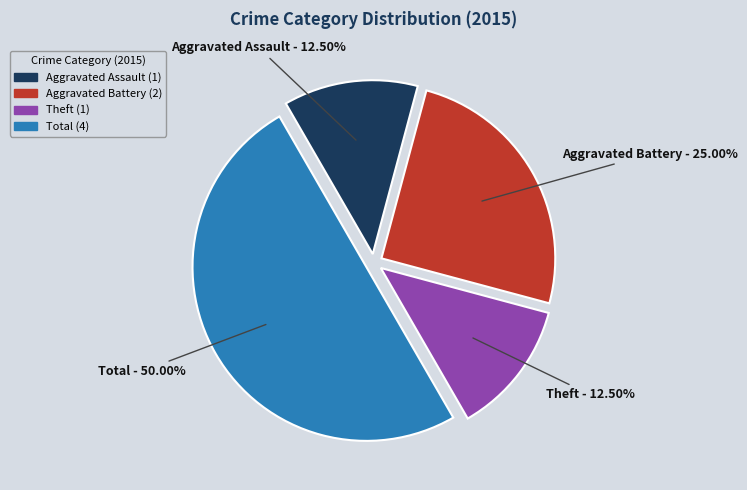

Count the number of slices in the pie.

4